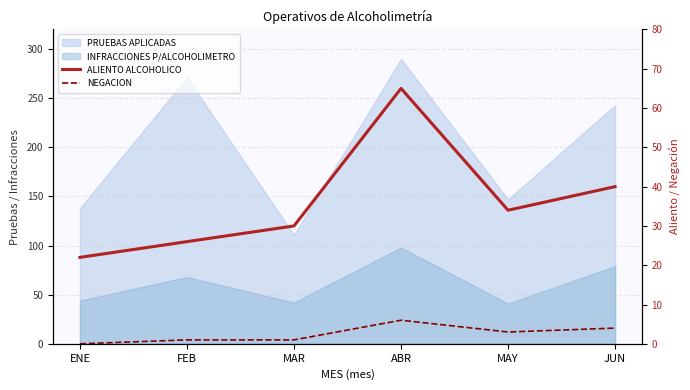

Rank the categories by ALIENTO ALCOHOLICO value from lowest to highest.

ENE, FEB, MAR, MAY, JUN, ABR